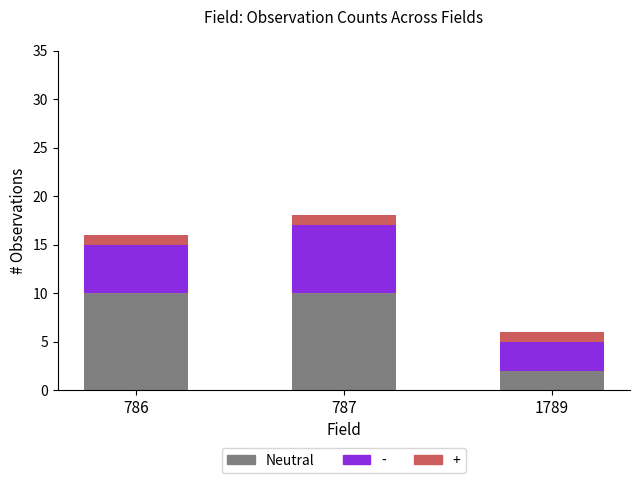

Reading left to right, list the values for the Neutral series.

10	10	2